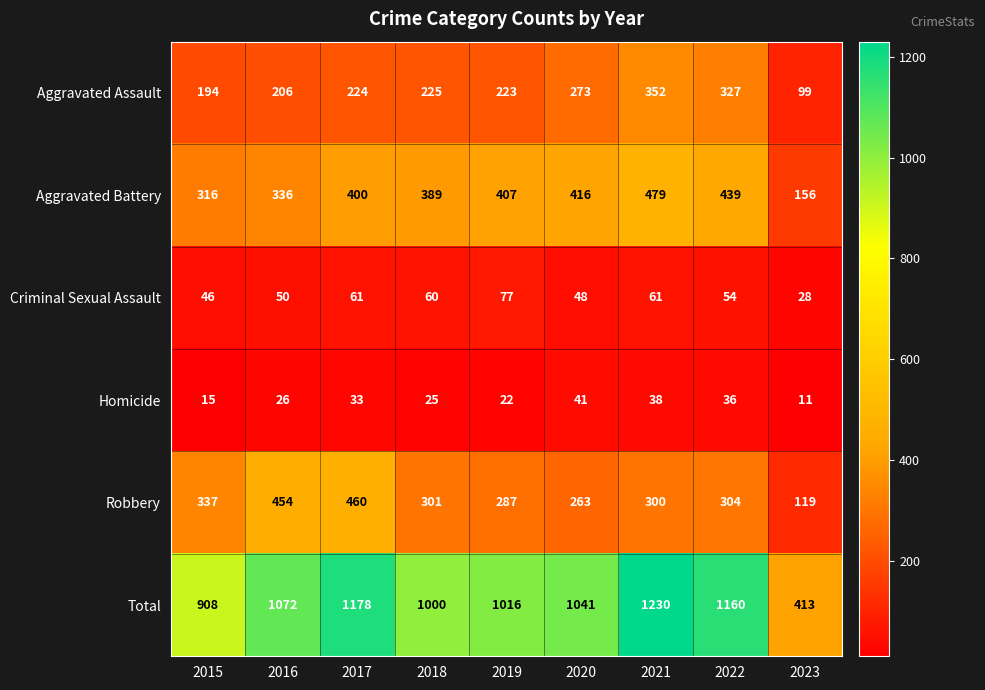

Rank the series by their maximum value, from highest to lowest.

Total, Aggravated Battery, Robbery, Aggravated Assault, Criminal Sexual Assault, Homicide